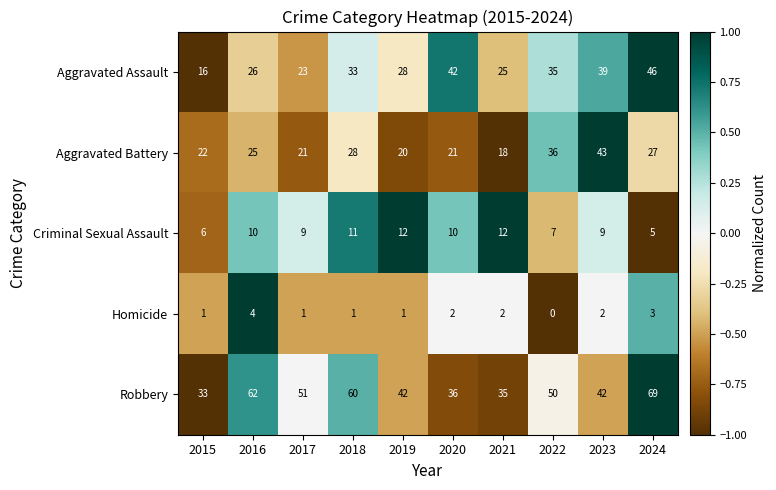

At which label is Aggravated Assault closest to 31?

2018